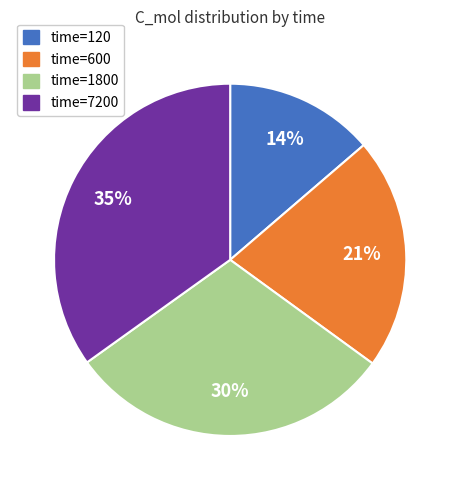

Count the number of slices in the pie.

4